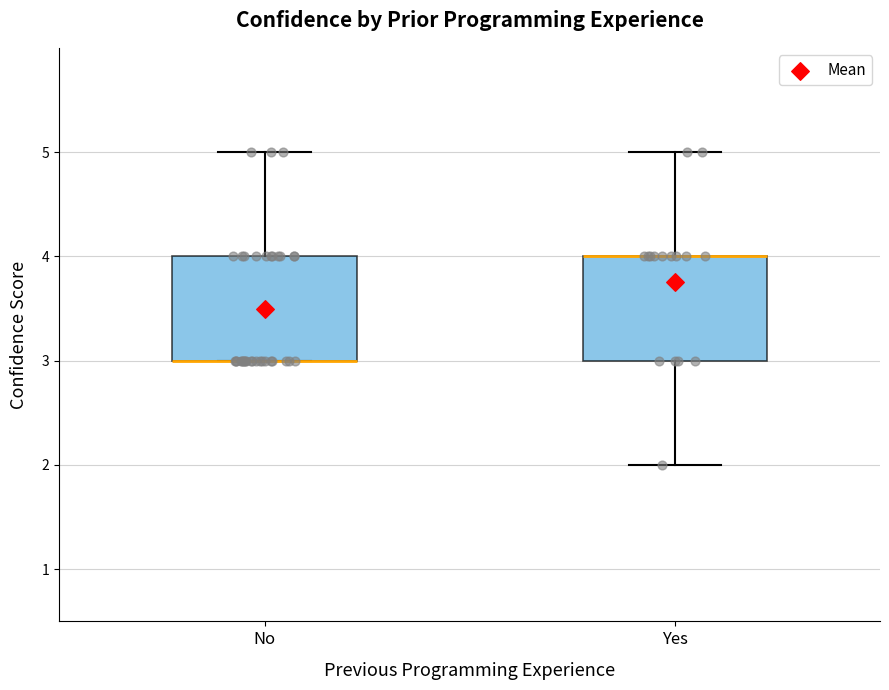

Where does the upper whisker of the box for No end on the y-axis? The values are not printed on the chart, so give them approximately, as read against the axis.

5